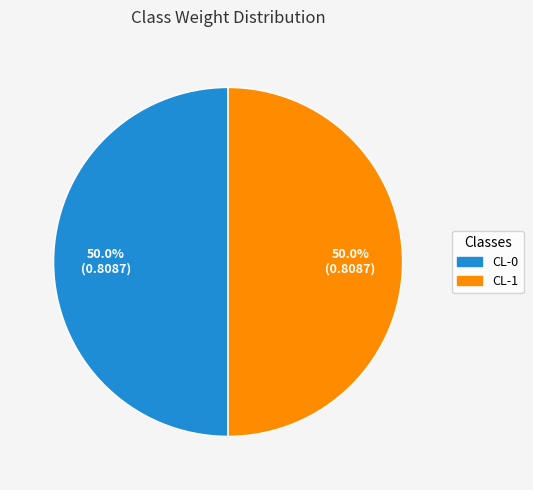

Combined, do CL-1 and CL-0 account for over 50%?

Yes